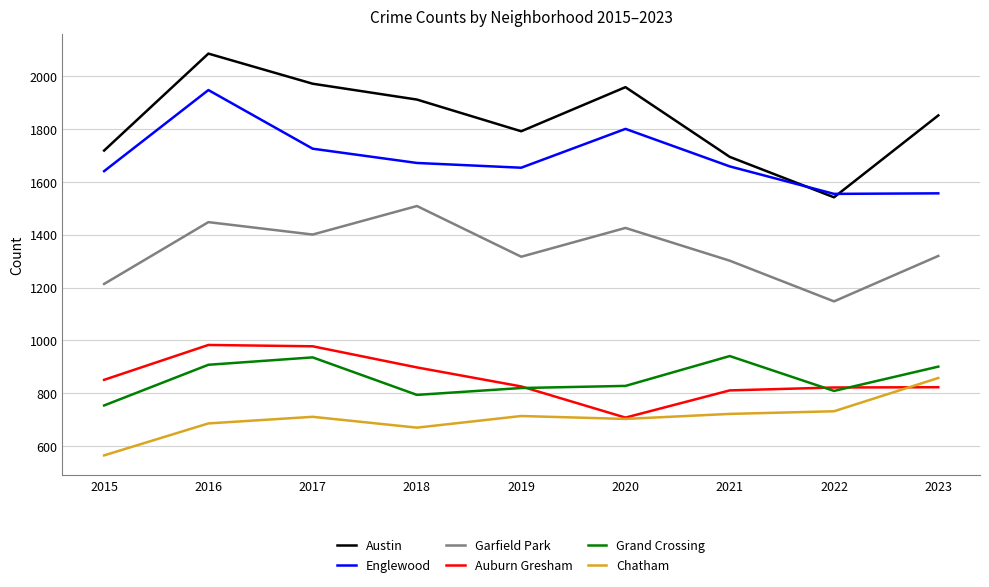

How many series are shown in this chart?

6